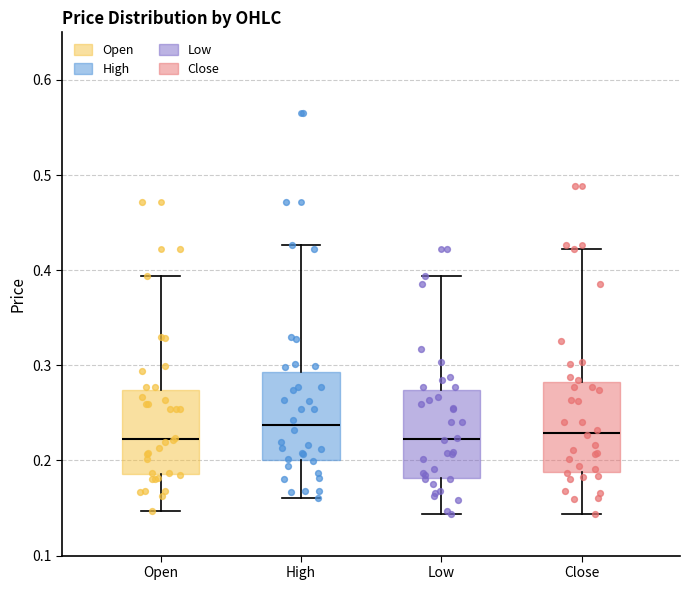

Reading left to right, read every box against the y-axis: the position of its median line, the range the box covers, and the ends of its whiskers. The values are not printed on the chart, so give them approximately, as read against the axis.

Open: median 0.22, box 0.19 to 0.27, whiskers 0.15 to 0.39
High: median 0.24, box 0.20 to 0.29, whiskers 0.16 to 0.43
Low: median 0.22, box 0.18 to 0.27, whiskers 0.14 to 0.39
Close: median 0.23, box 0.19 to 0.28, whiskers 0.14 to 0.42